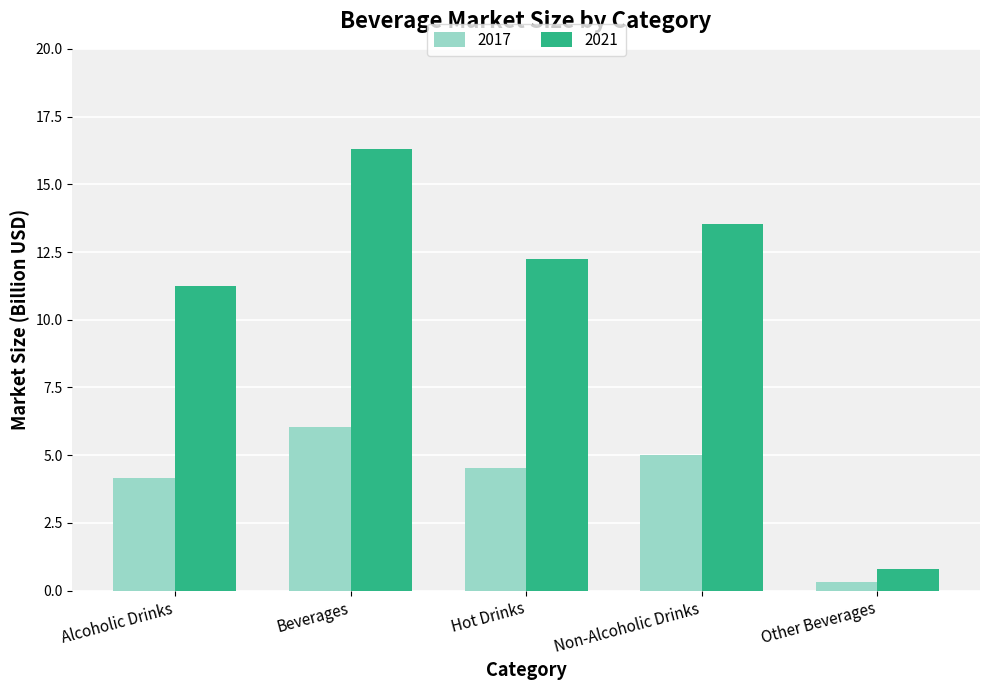

What is the average value of the 2021 series?

10.8